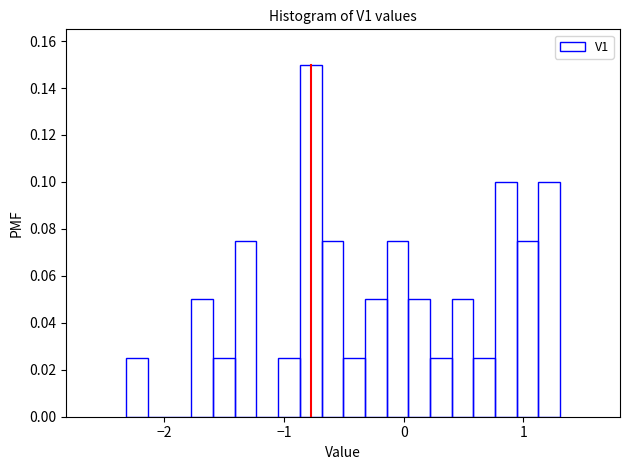

Read against the x-axis, roughly where is the centre of the tallest bar?

-0.8